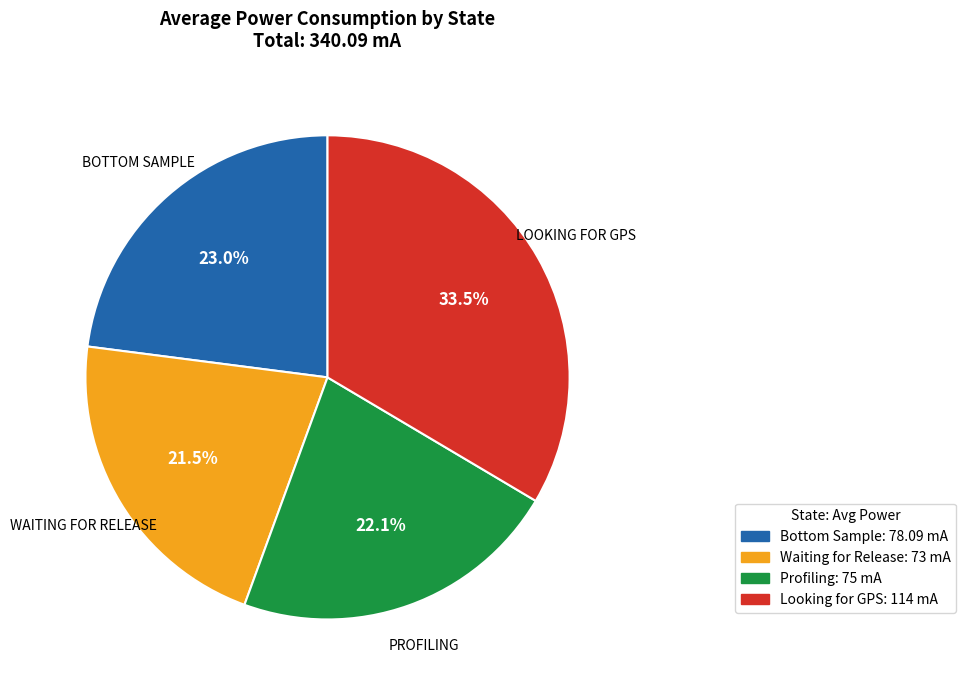

Which slice is the smallest?

Waiting for Release